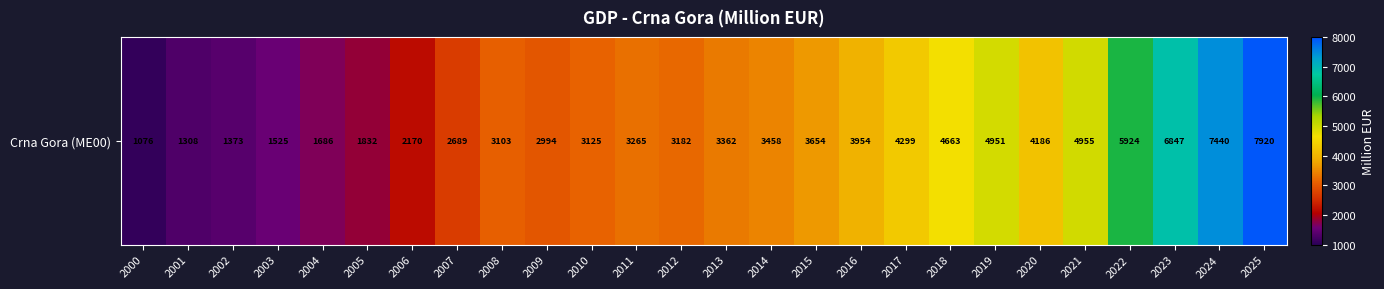

Reading left to right, transcribe all the data shown in this chart.

1075.9	1307.5	1373.4	1524.6	1685.8	1832.4	2169.6	2689.1	3103.3	2993.9	3125.1	3264.8	3181.5	3362.5	3457.9	3654.5	3954.2	4299.1	4663.1	4950.7	4185.6	4955.1	5924.0	6847.1	7440.2	7919.5